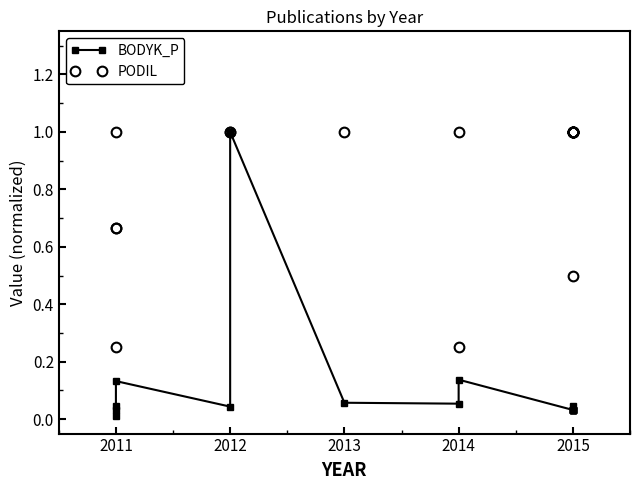

How many values in the PODIL series are below 1?

5